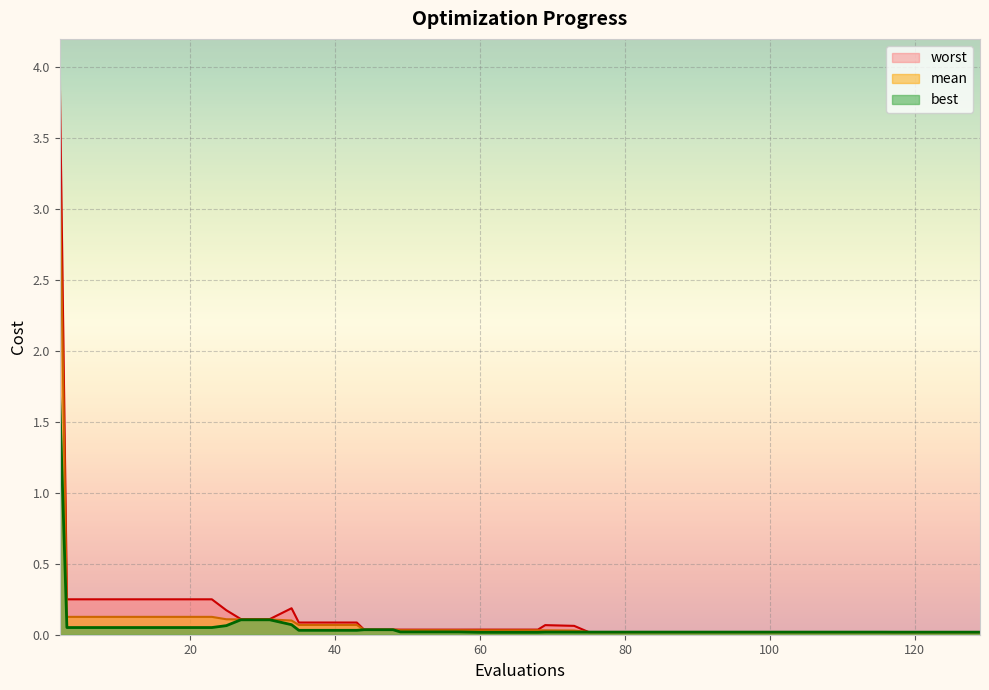

List the series in order of their overall mean, lowest first.

best, mean, worst